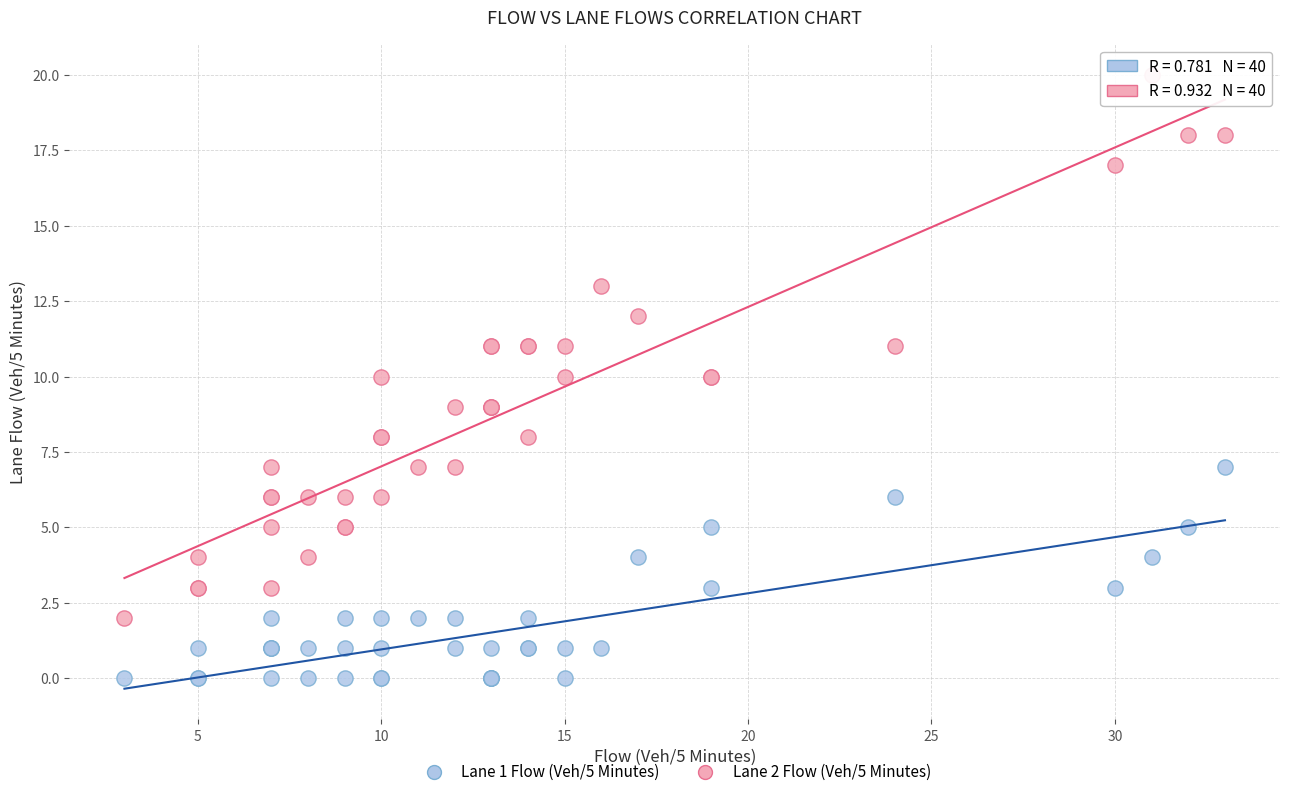

Which series has the widest spread of Y values?

Lane 2 Flow (Veh/5 Minutes)